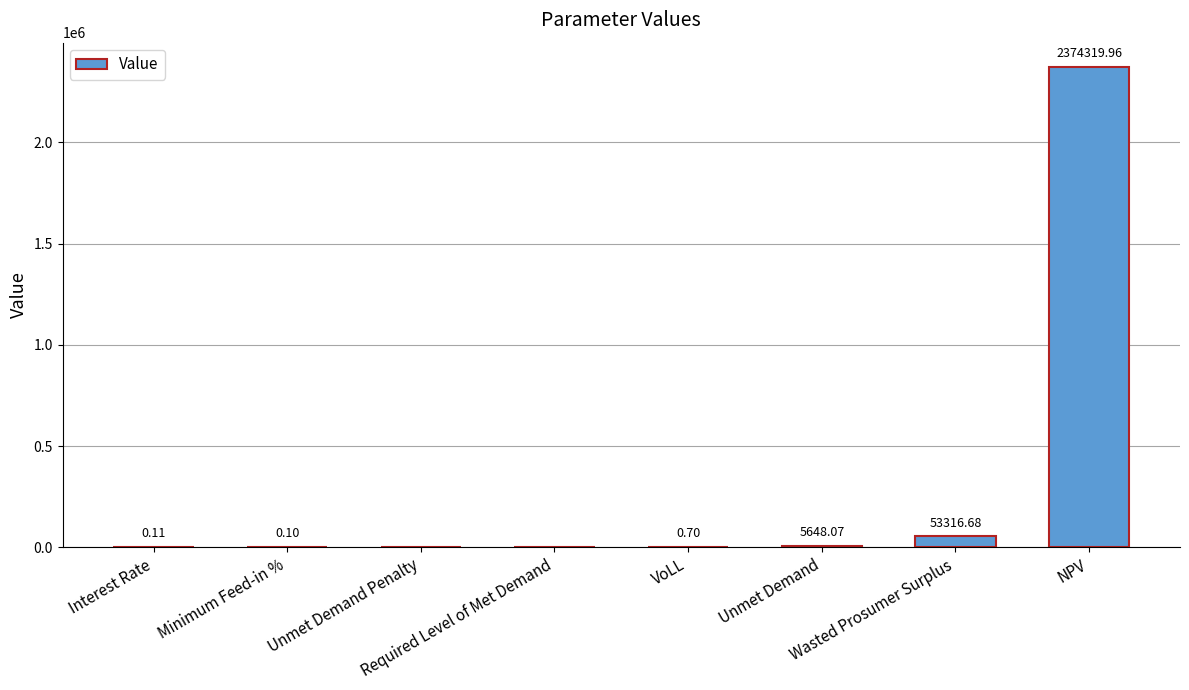

Which label corresponds to the largest value in the chart?

NPV